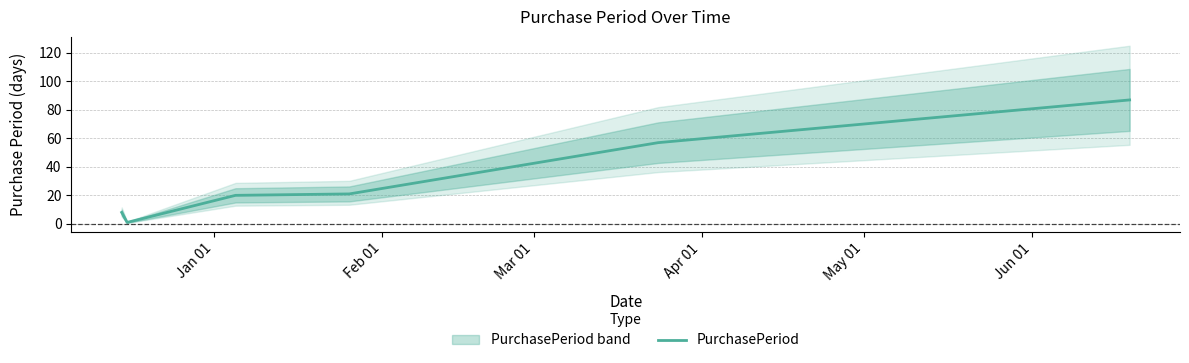

Rank the categories by value from highest to lowest.

Jun 01, May 01, Apr 01, Mar 01, Jan 01, Feb 01